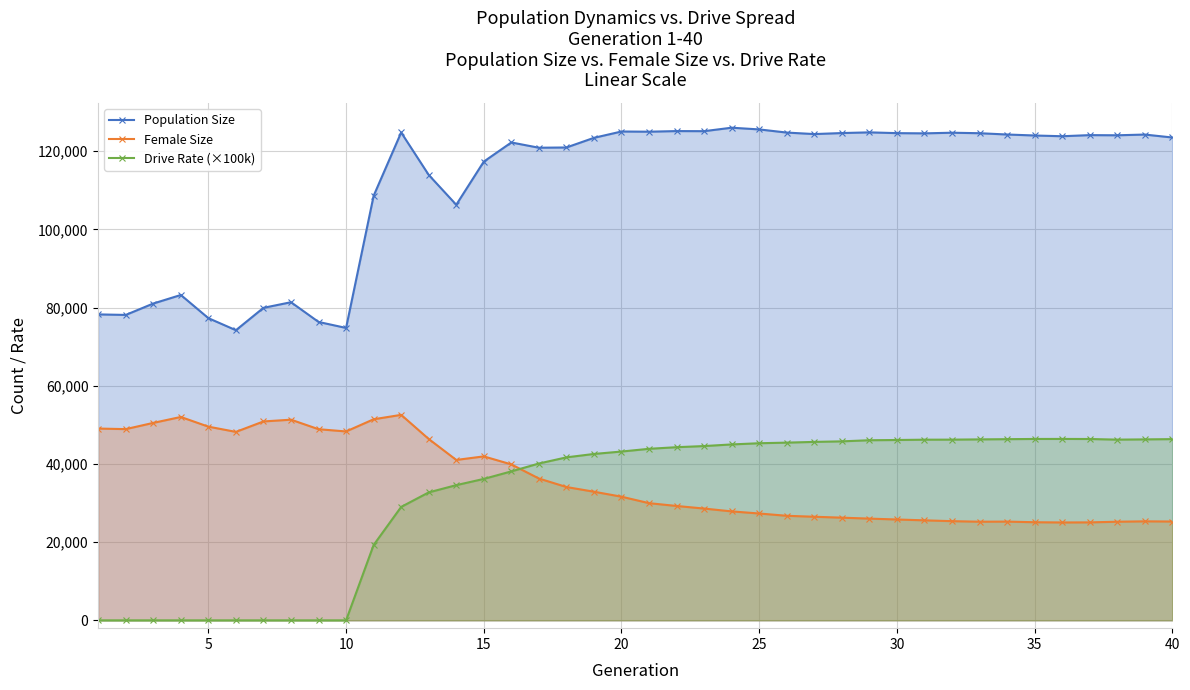

What is the difference between the maximum and minimum values in the Drive Rate (×100k) series?

46411.7